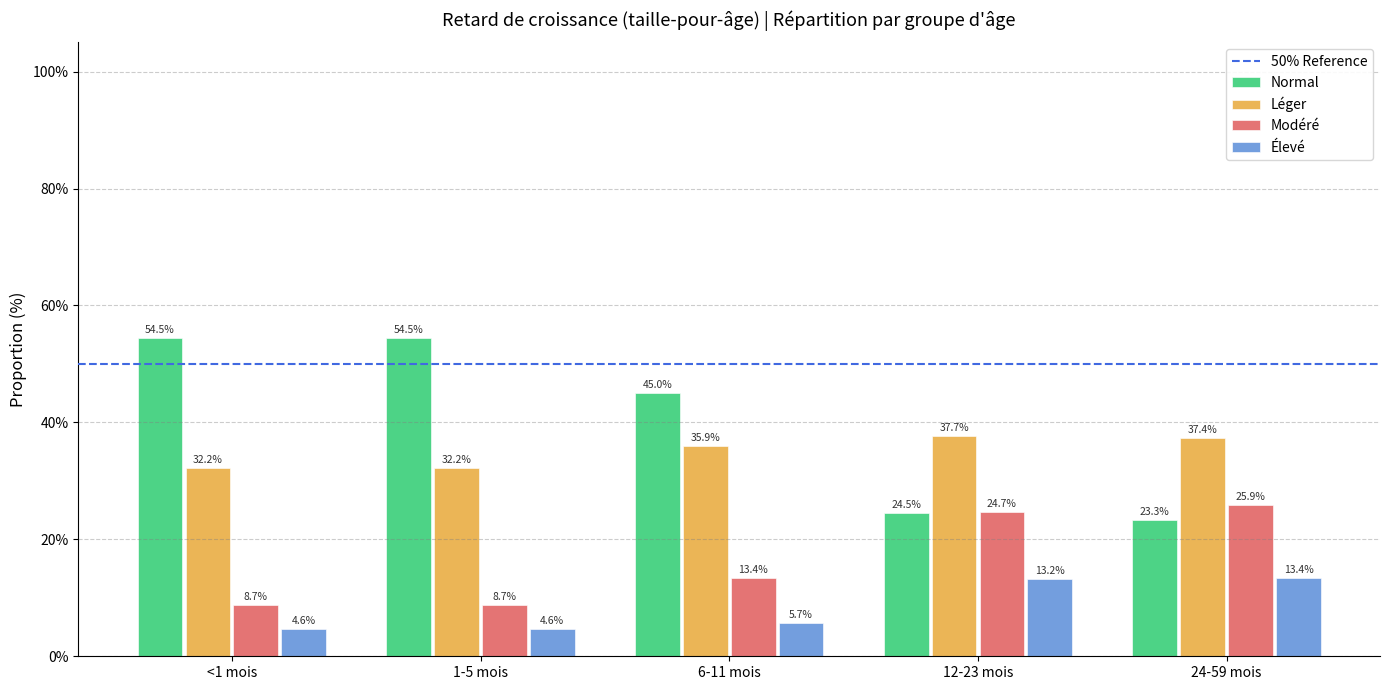

List the series in order of their peak value, highest first.

Normal, Léger, Modéré, Élevé